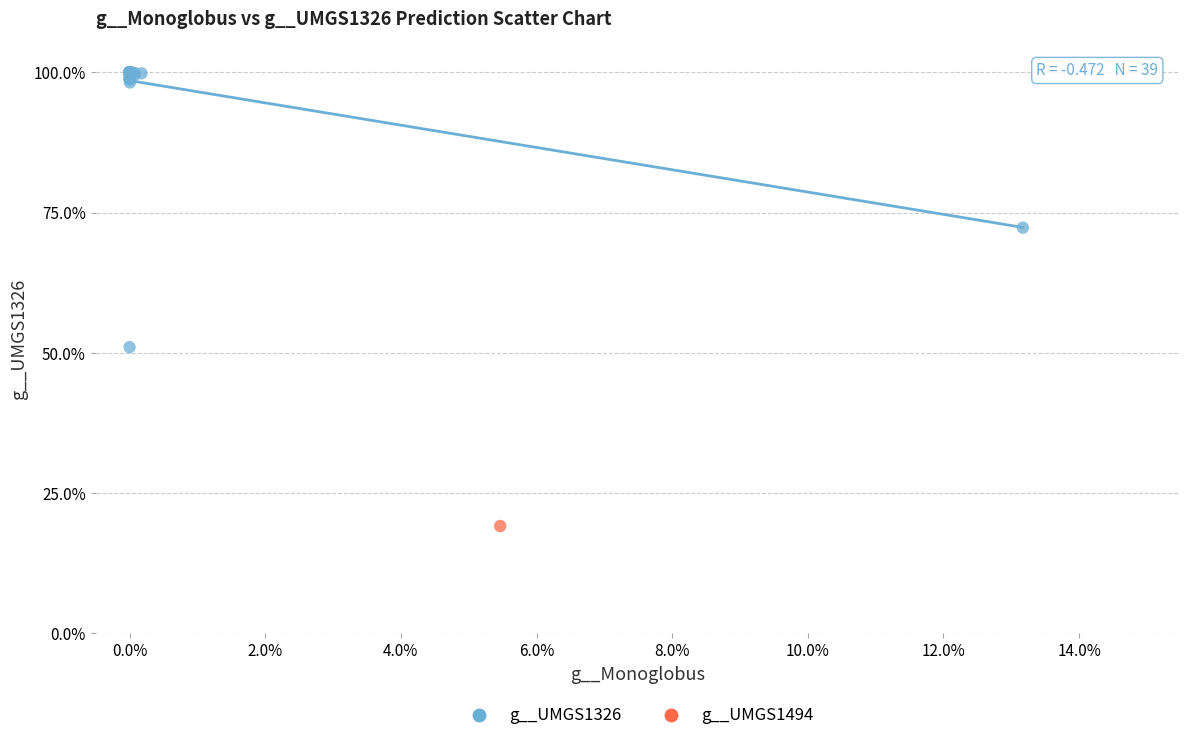

What are all the series names shown in the legend?

g__UMGS1326, g__UMGS1494